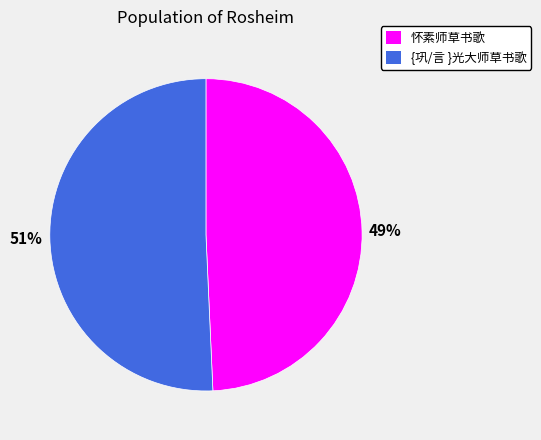

Combined, do {巩/言 }光大师草书歌 and 怀素师草书歌 account for over 50%?

Yes